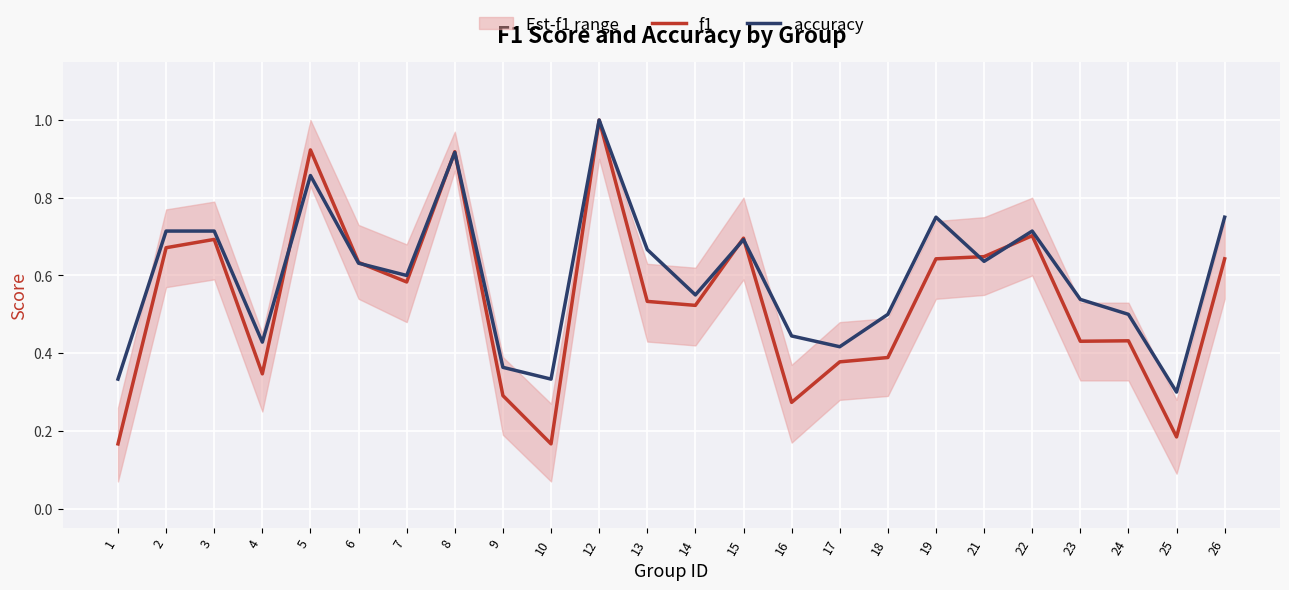

At which category does accuracy reach its first local peak?

5